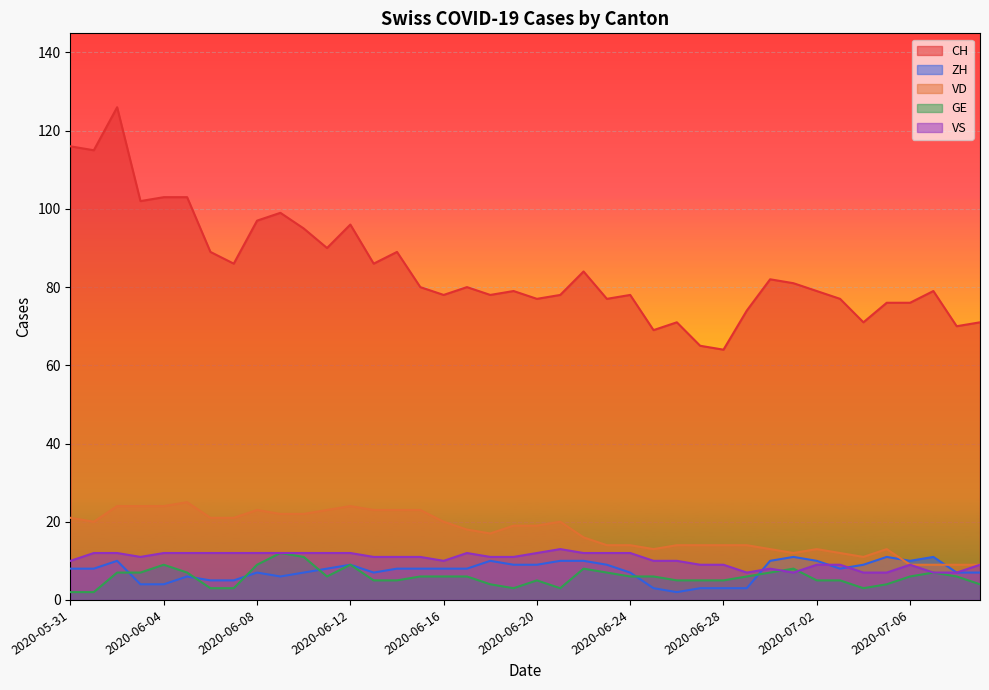

What is the value of the VS point at the 16th from the left?

11